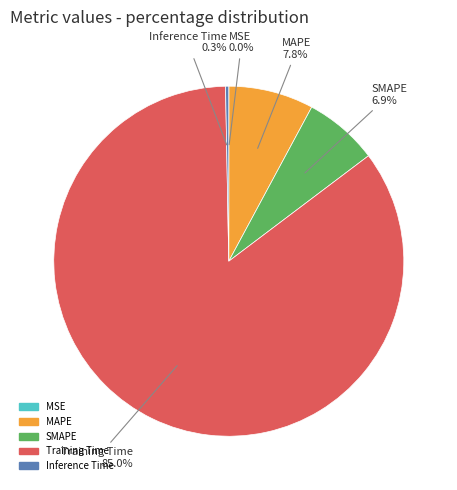

Do MAPE and Inference Time together represent more than half of the pie?

No